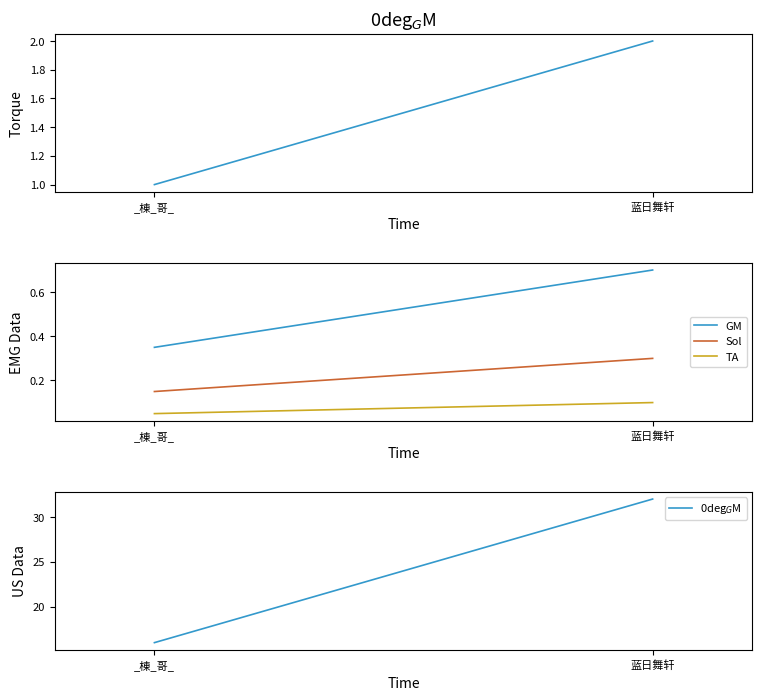

What is the difference between the Sol values at 蓝日舞轩 and _棟_哥_?

0.1